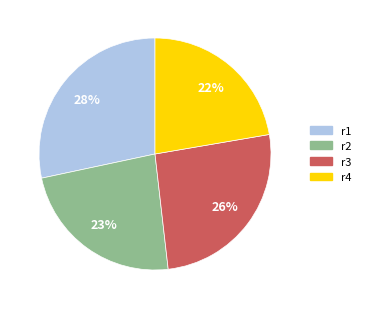

To the nearest percent, what portion does r4 represent?

22%